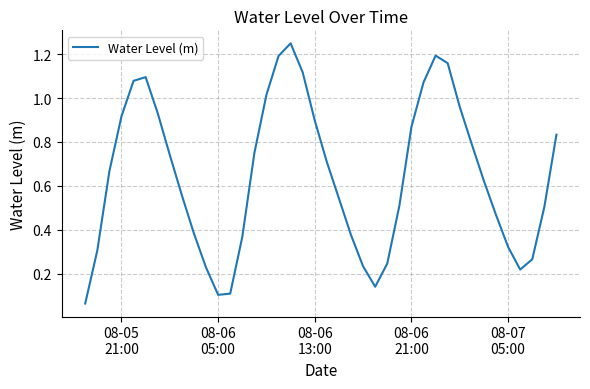

Does the chart have visible grid lines?

Yes